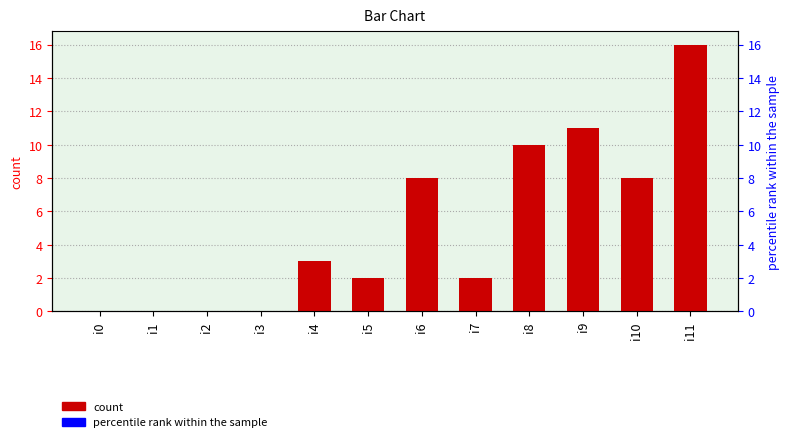

What is the difference between the second highest and second lowest values?

11